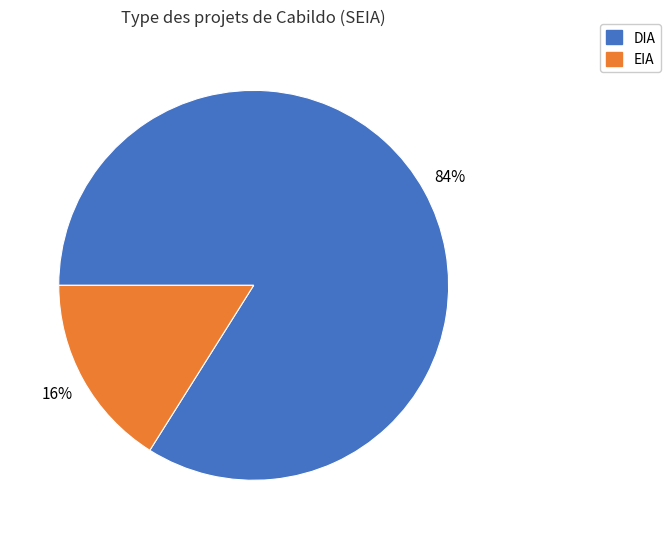

To the nearest percent, what percentage of the pie is DIA?

84%